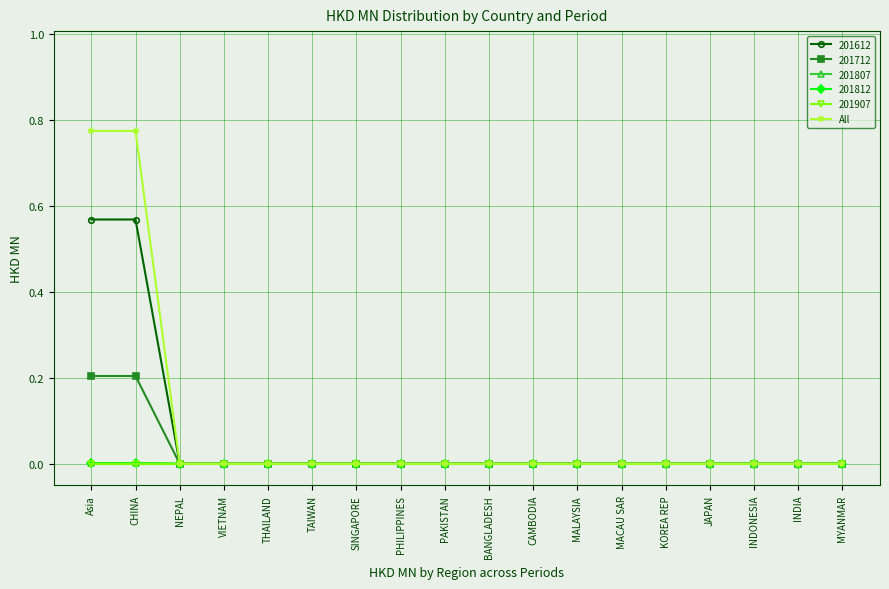

Does the chart have visible grid lines?

Yes